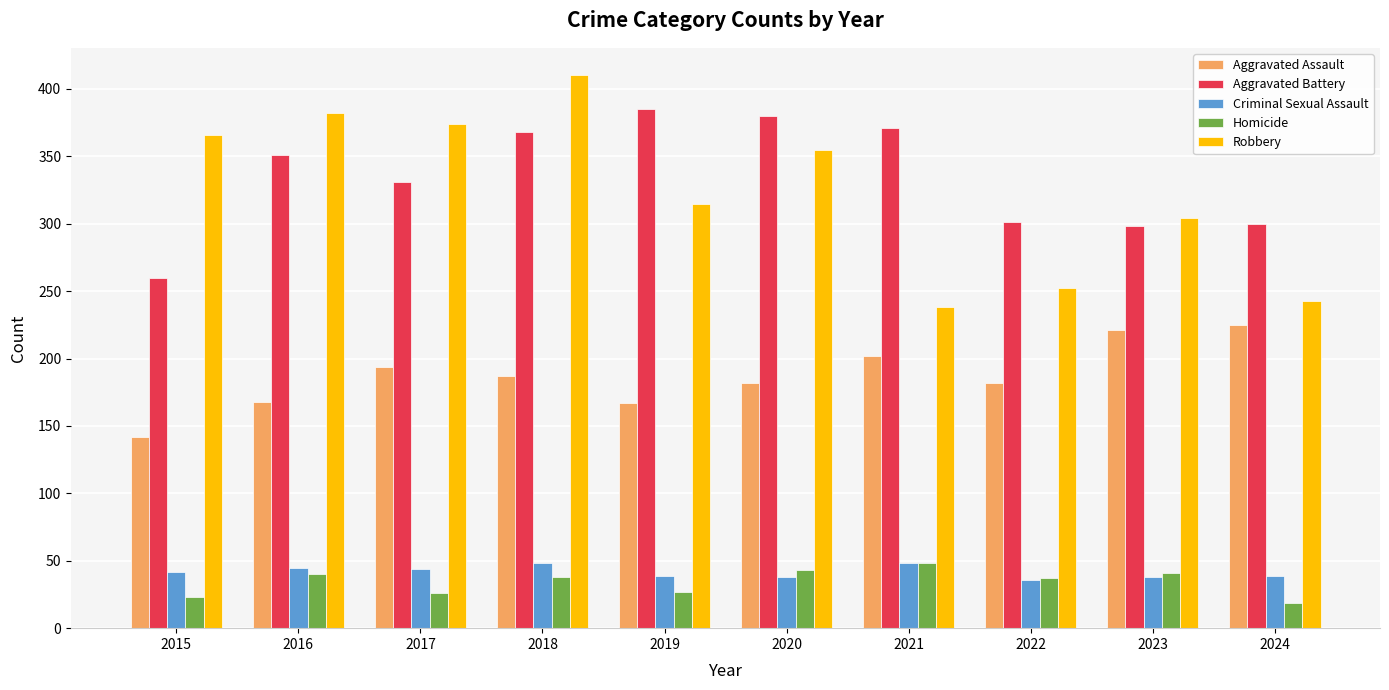

What is the difference between the maximum and second lowest values in the Aggravated Battery series?

87